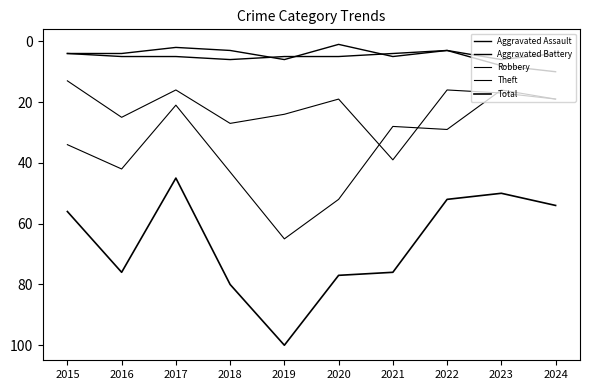

Is the value of Robbery at 2018 greater than the value of Theft at 2022?

No